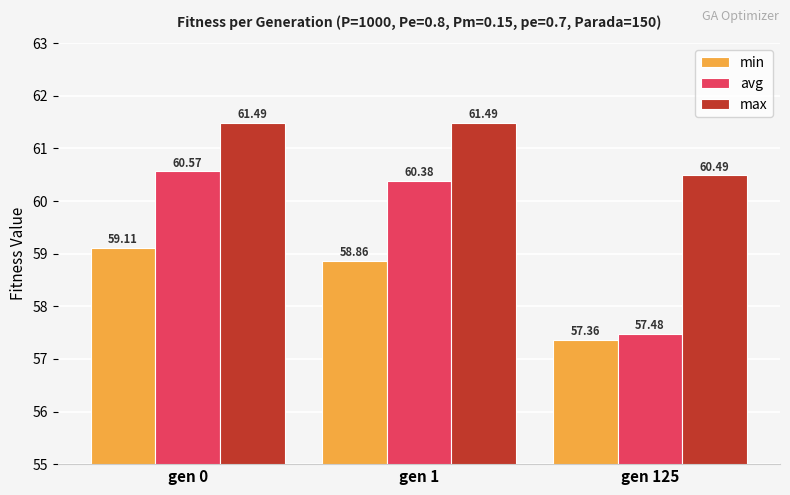

What is the spread (max minus min) of values at gen 125?

3.1